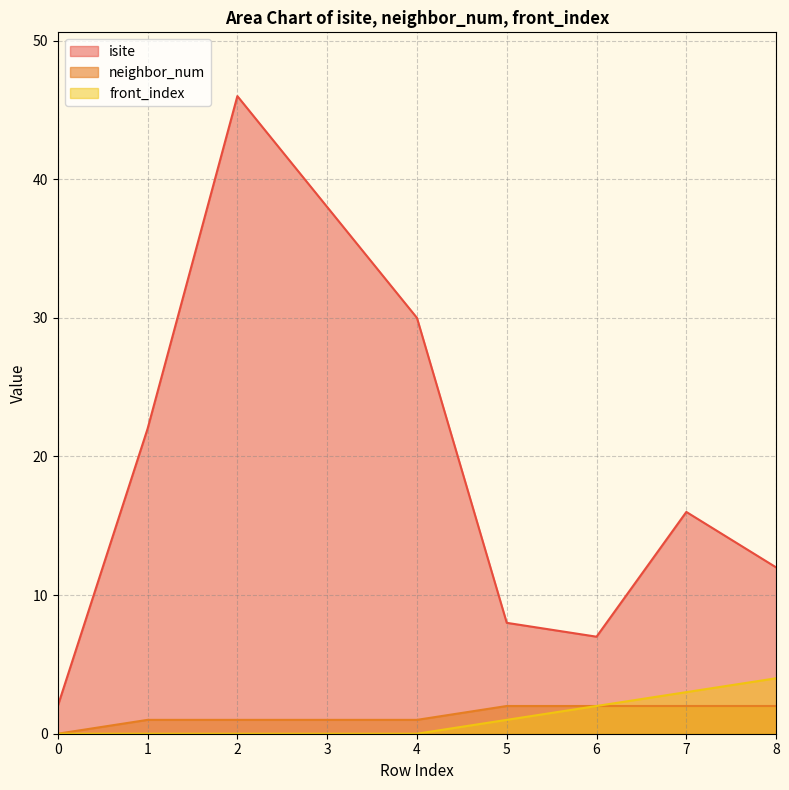

What is the sum of all neighbor_num values?

12